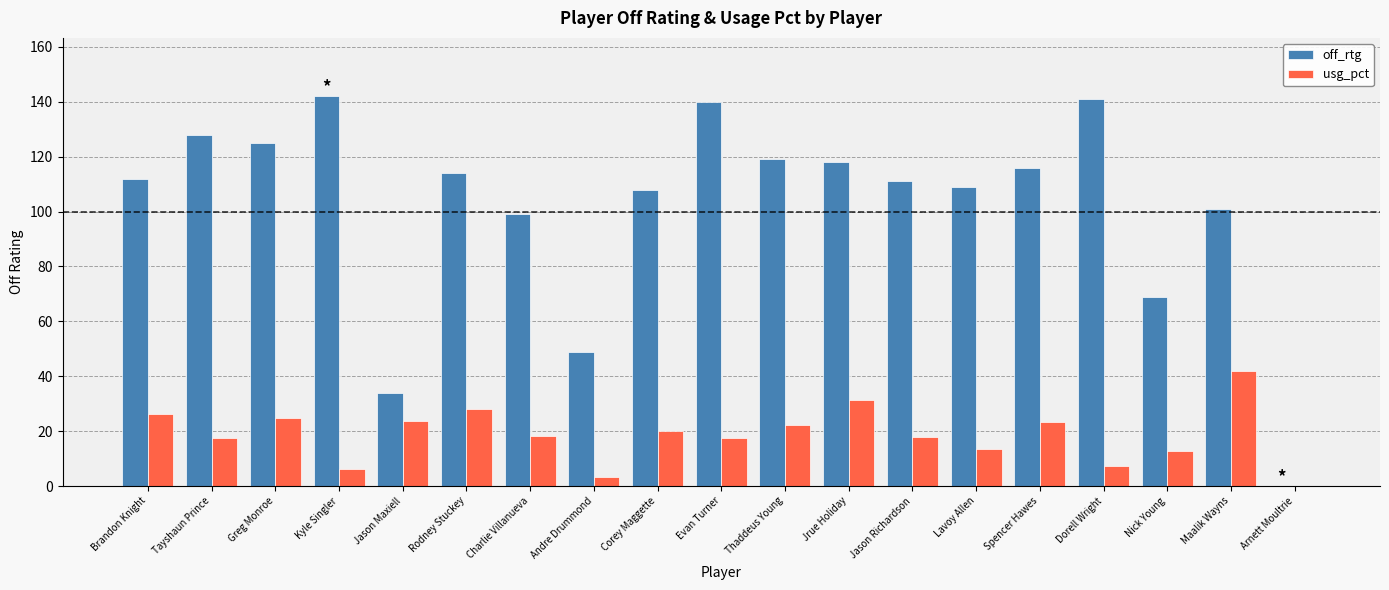

What is the total value across all series at Thaddeus Young?

141.1